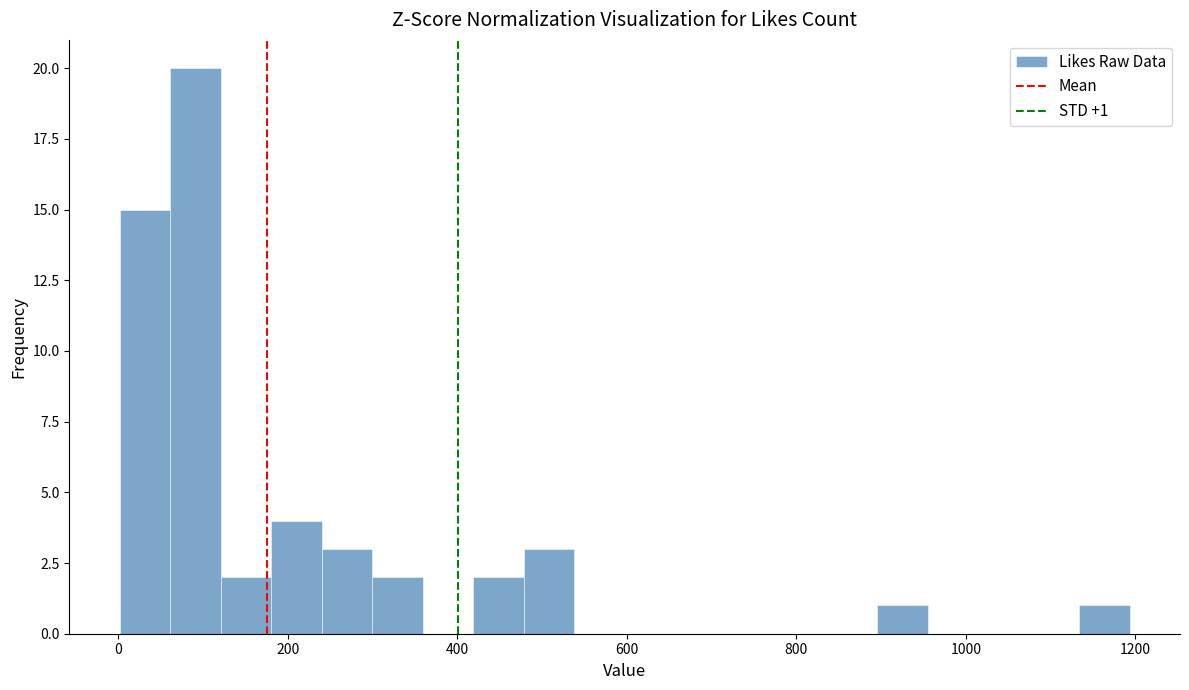

Read against the x-axis, roughly where is the centre of the tallest bar?

100